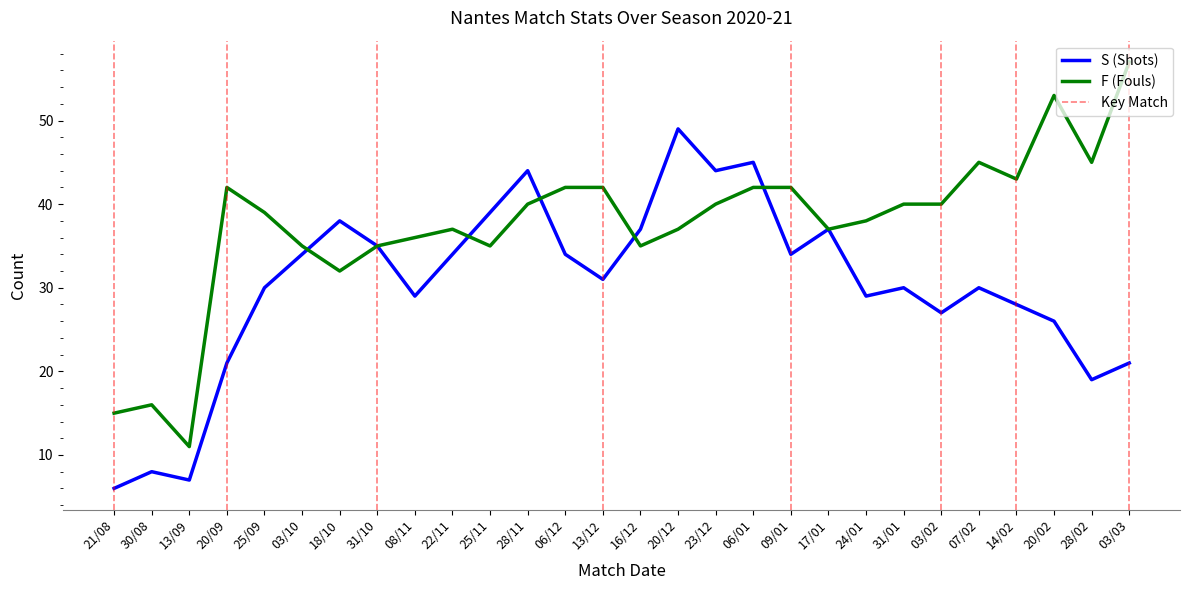

Rank the series at 13/09 from highest to lowest value.

F, S